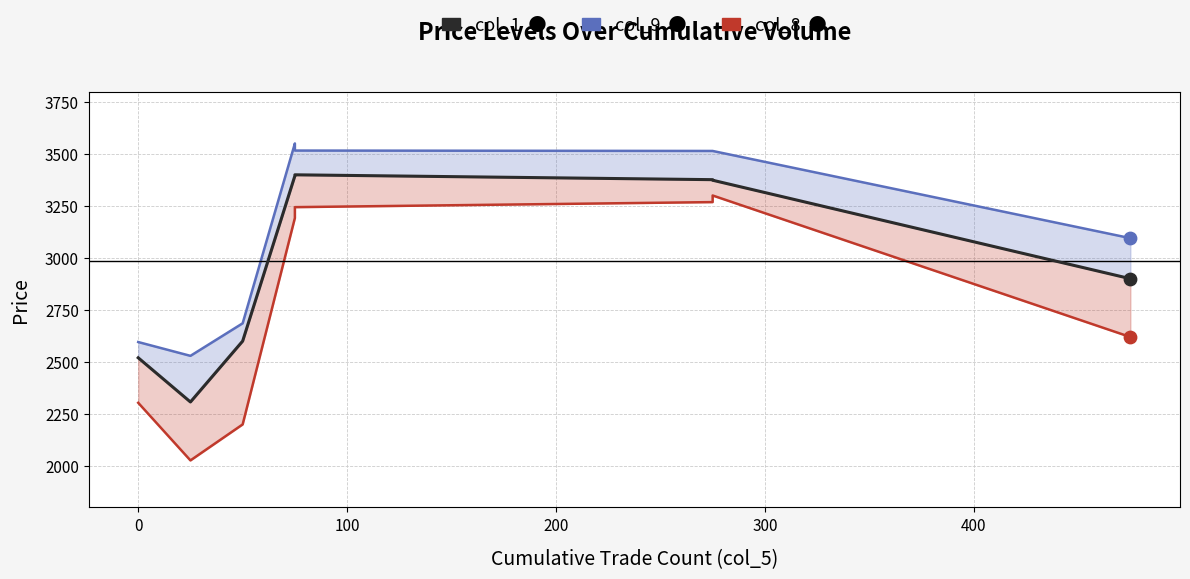

Which series reaches the maximum Y coordinate?

col_9 line